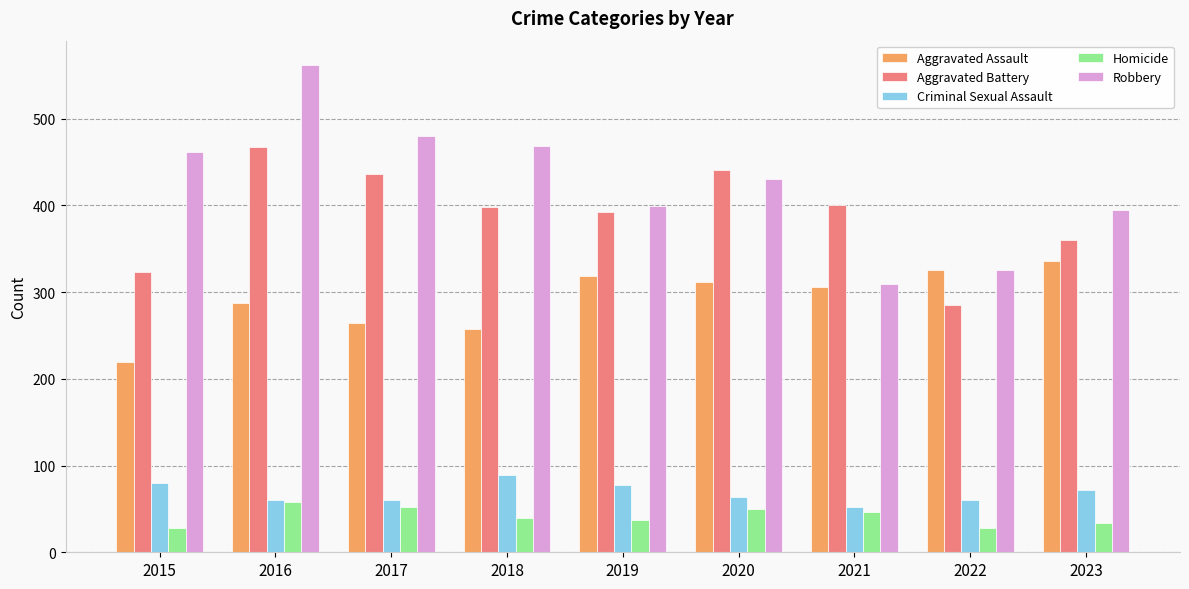

At which label does Aggravated Assault first exceed 306?

2019